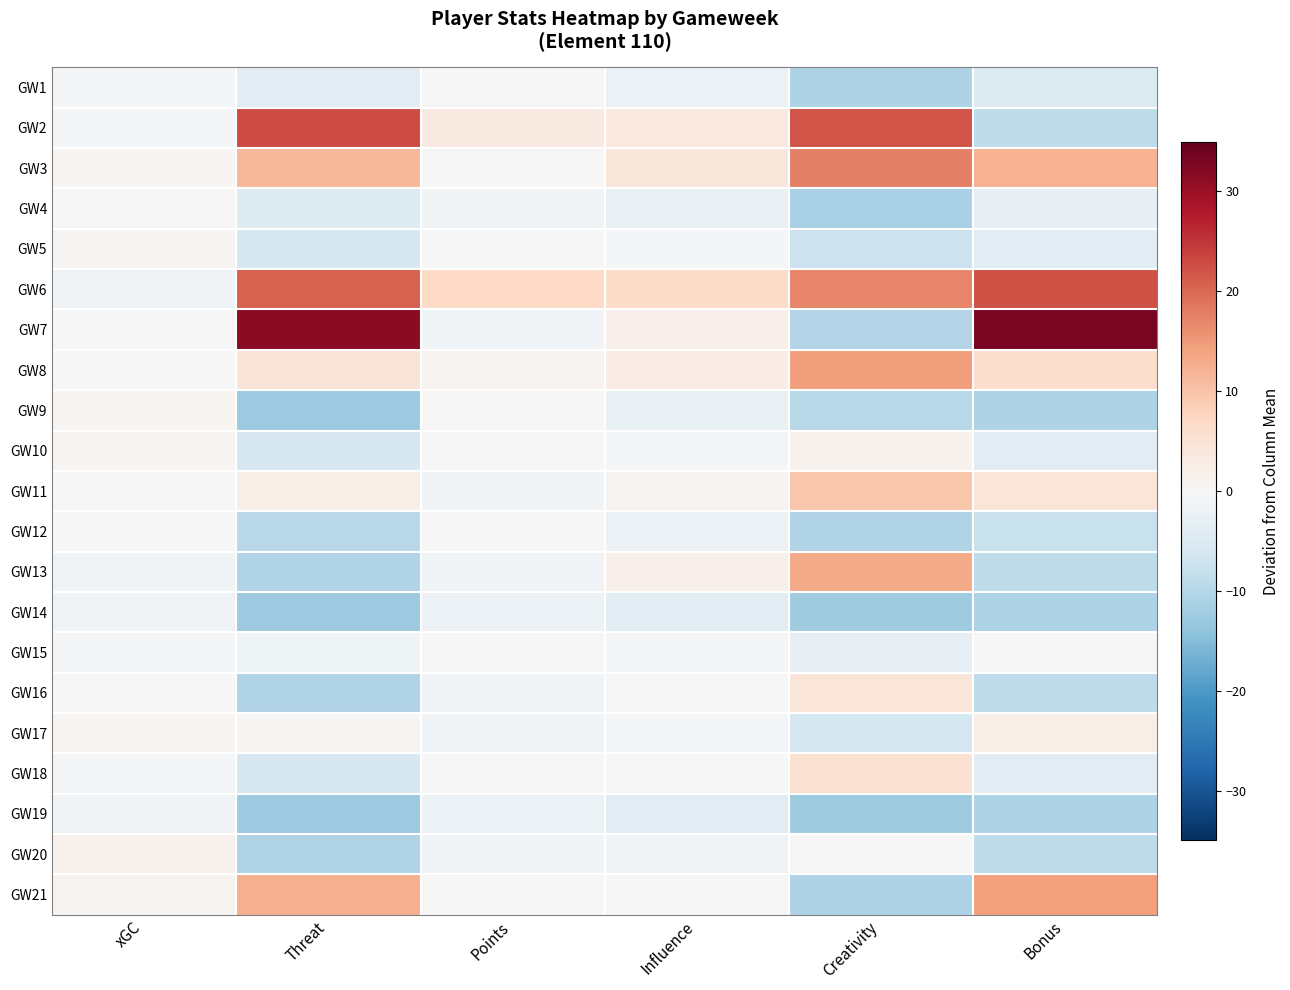

Which series has the largest range (max minus min)?

GW7